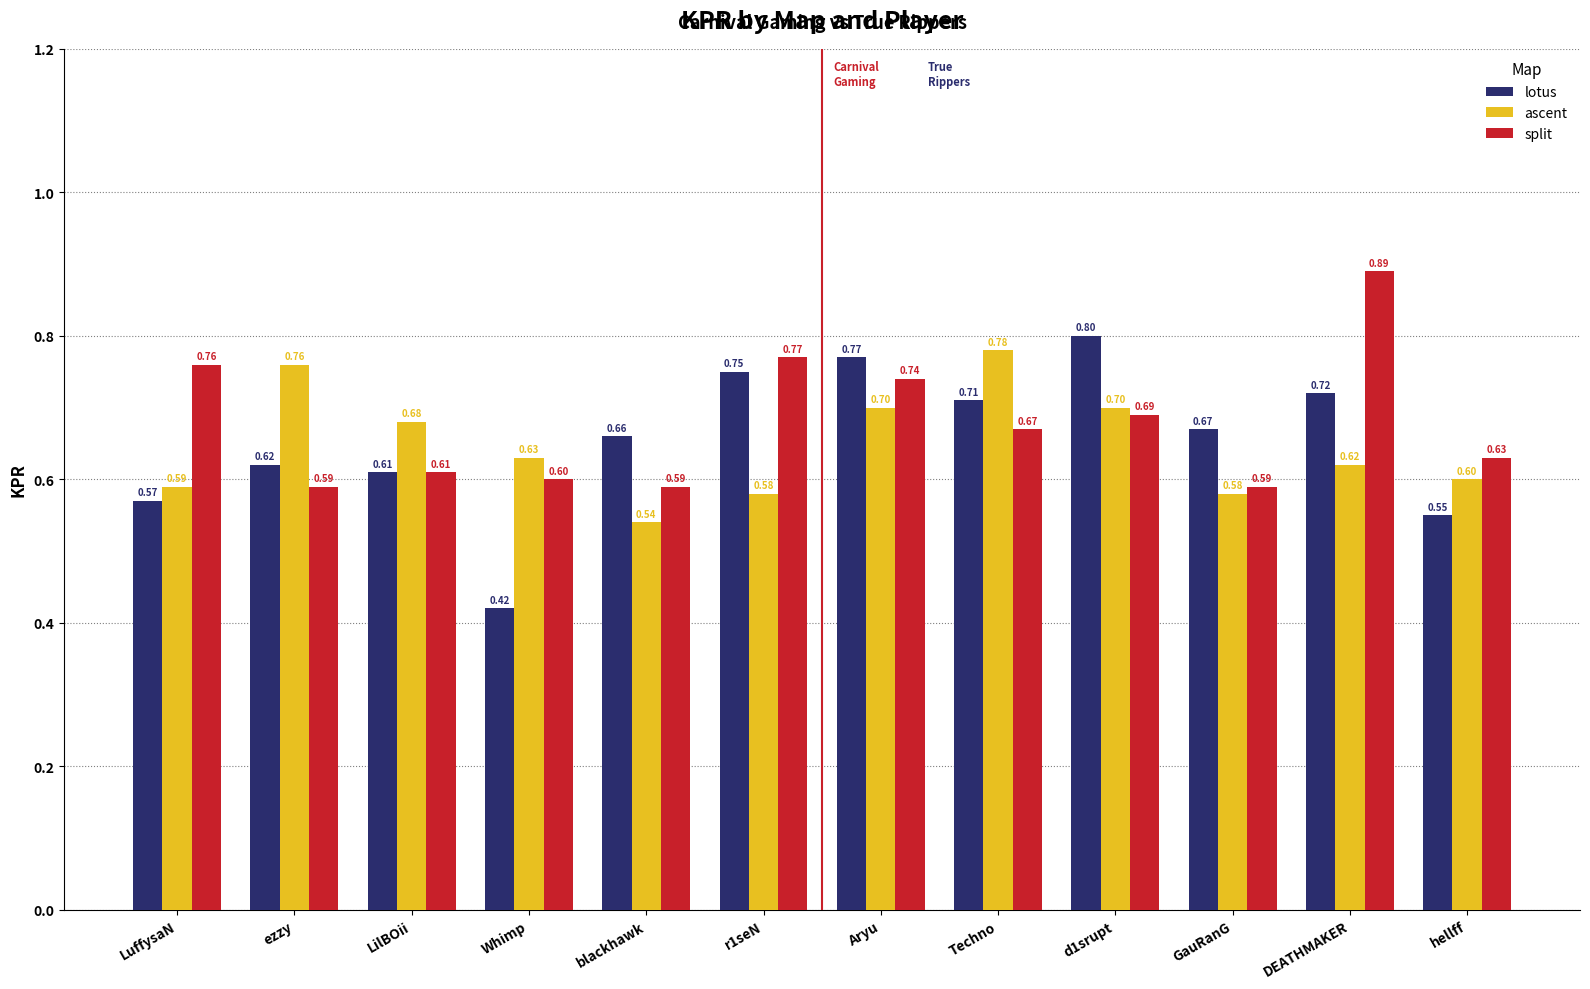

Which series has the largest total across all categories?

split